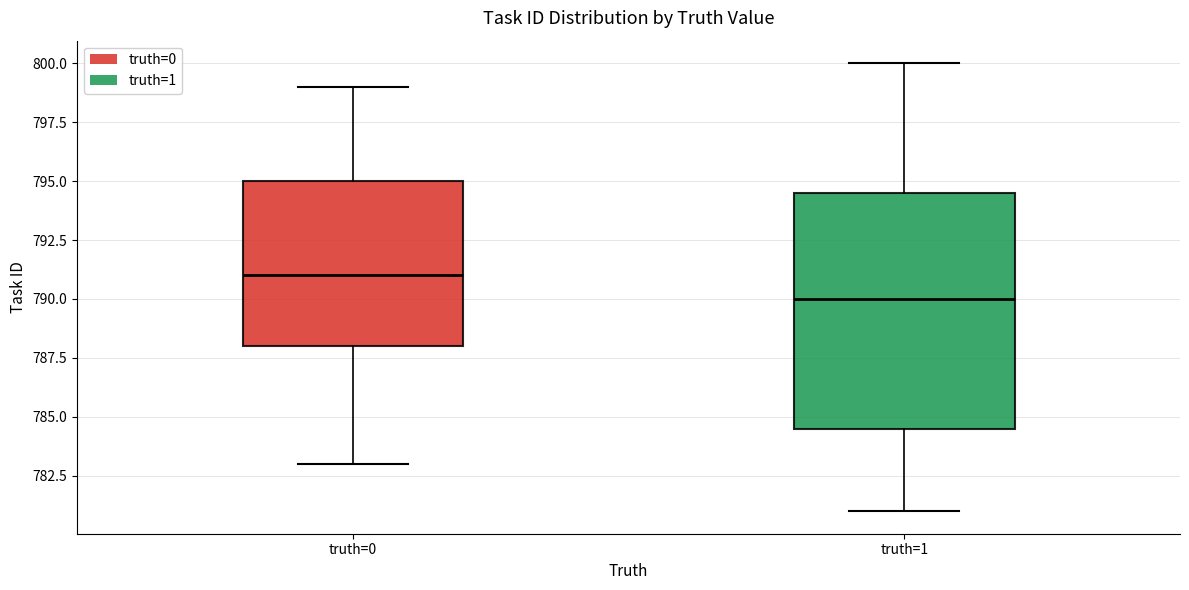

Reading left to right, read every box against the y-axis: the position of its median line, the range the box covers, and the ends of its whiskers. The values are not printed on the chart, so give them approximately, as read against the axis.

truth=0: median 791.0, box 788.0 to 795.0, whiskers 783.0 to 799.0
truth=1: median 790.0, box 784.5 to 794.5, whiskers 781.0 to 800.0